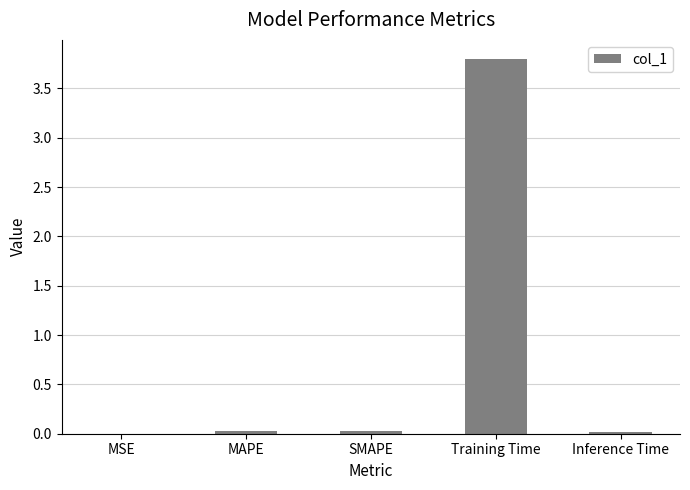

What value does the data have at Training Time?

3.8